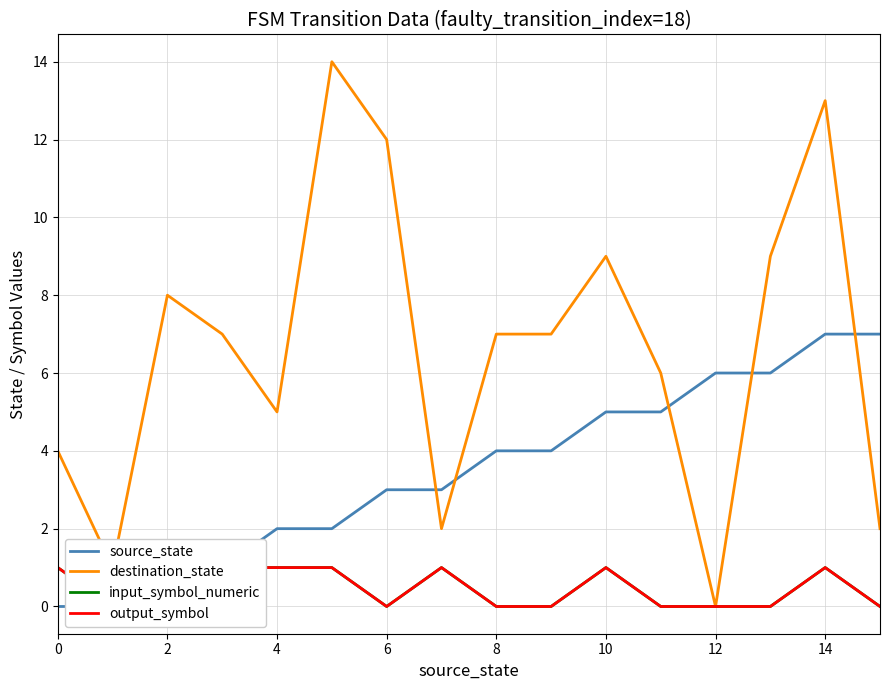

At which category is the sum across all series the highest?

14